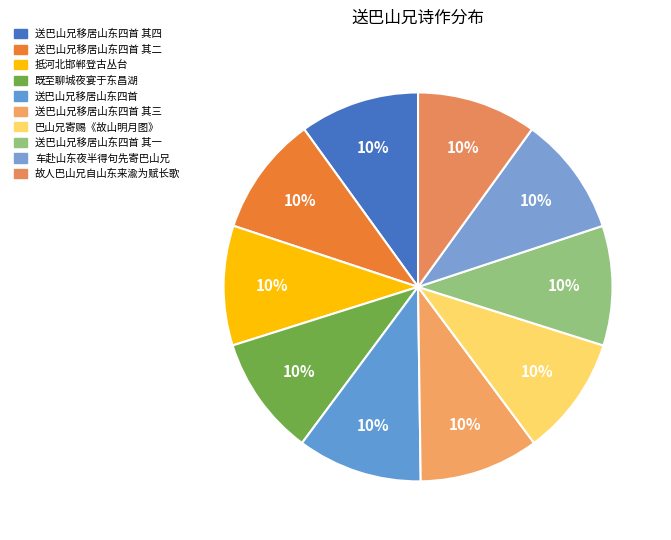

Which category has the biggest portion of the pie?

送巴山兄移居山东四首